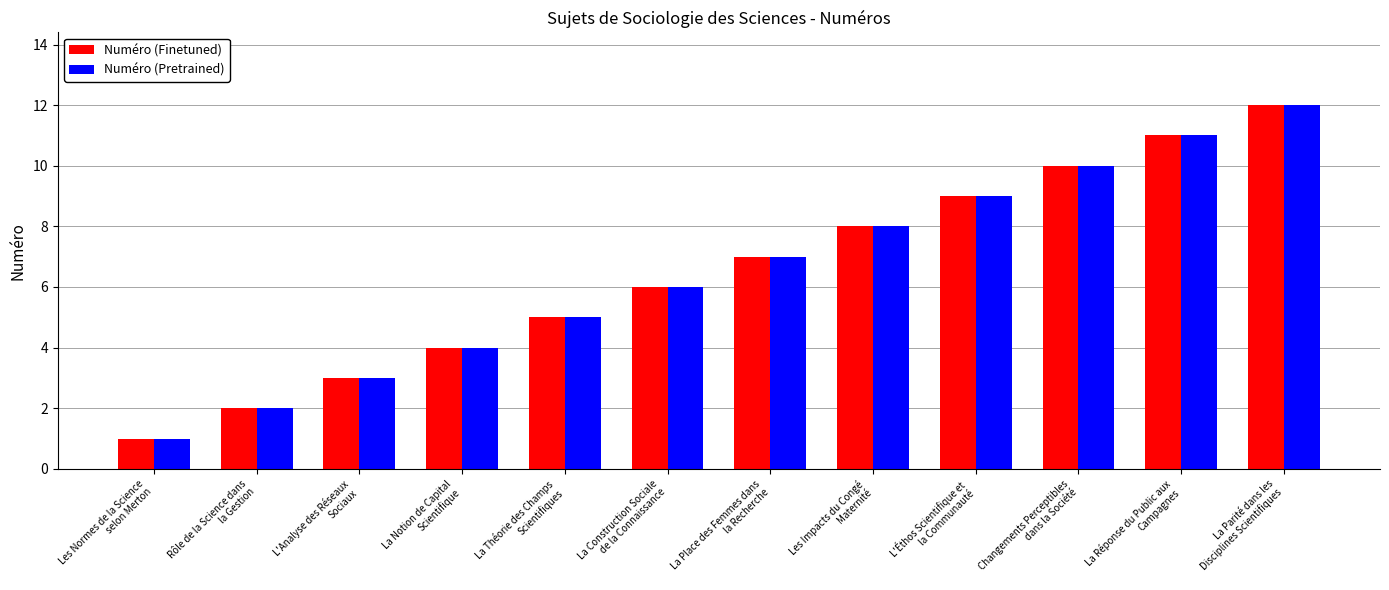

What is the difference between the maximum and minimum values in the Numéro (Pretrained) series?

11